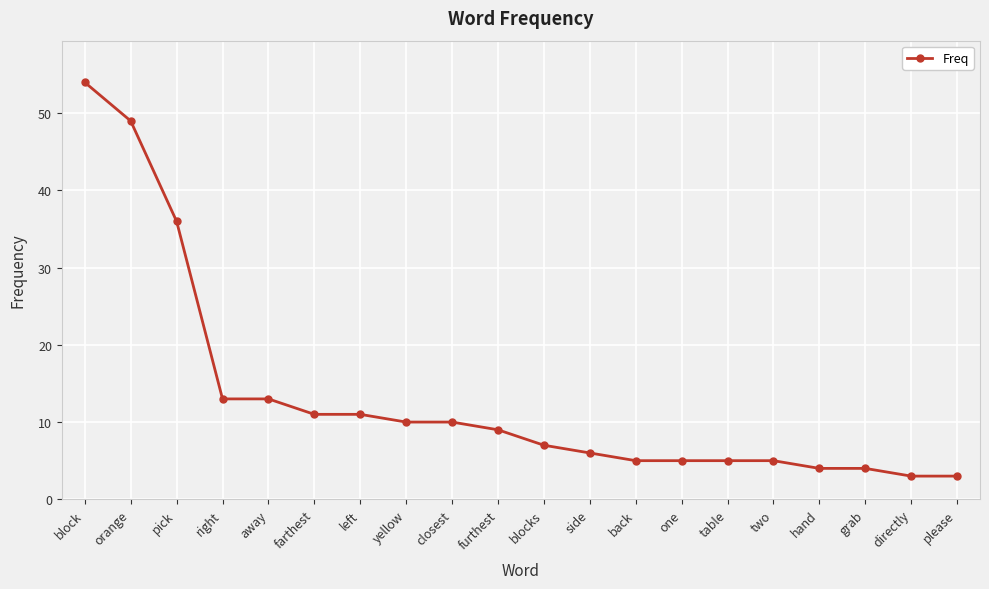

Reading left to right, what are all the values shown in this chart?

54	49	36	13	13	11	11	10	10	9	7	6	5	5	5	5	4	4	3	3